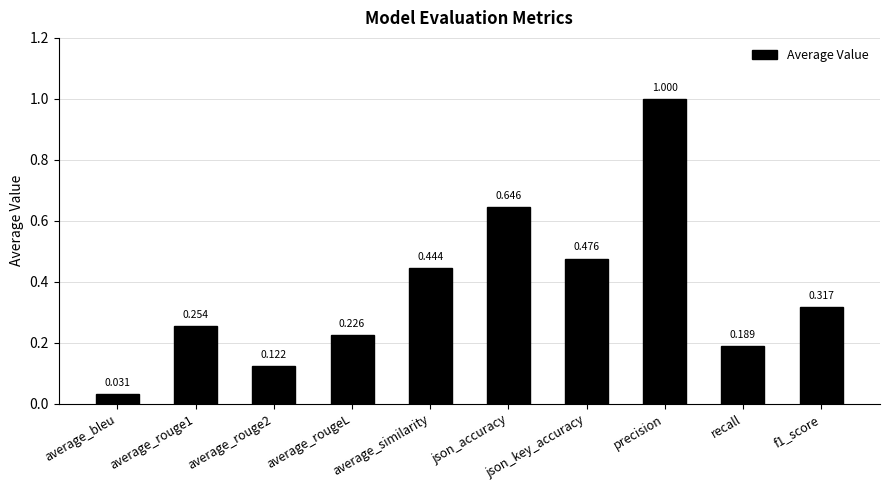

What is the label of the 8th bar from the right?

average_rouge2